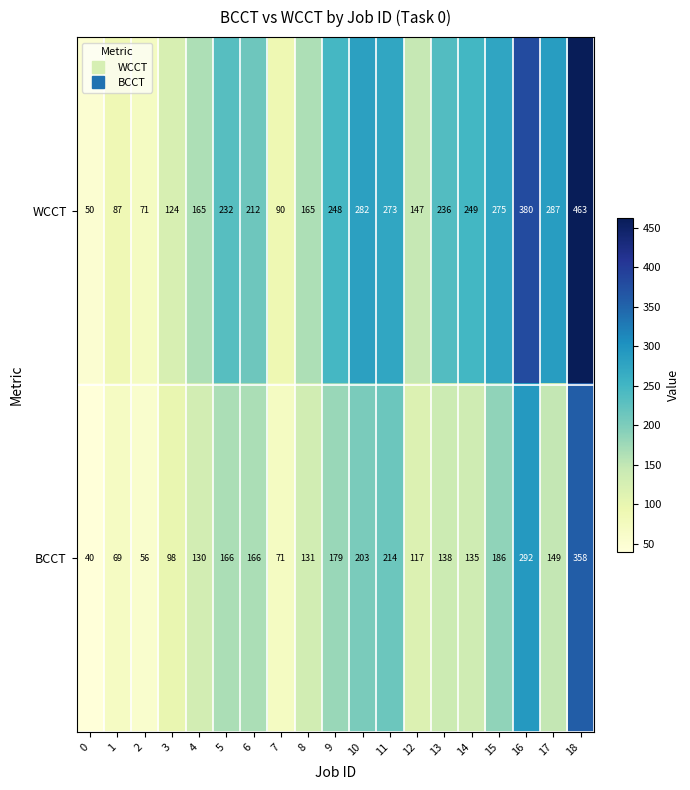

Between 10 and 12, which series saw the biggest shift?

WCCT